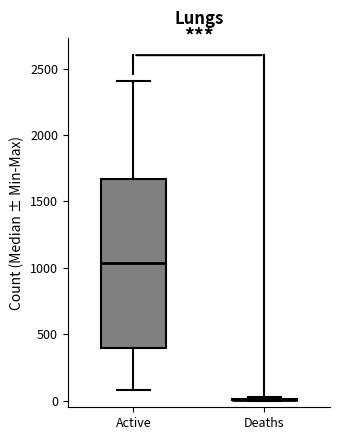

Comparing the boxes themselves (not the whiskers), which one is the tallest?

Active